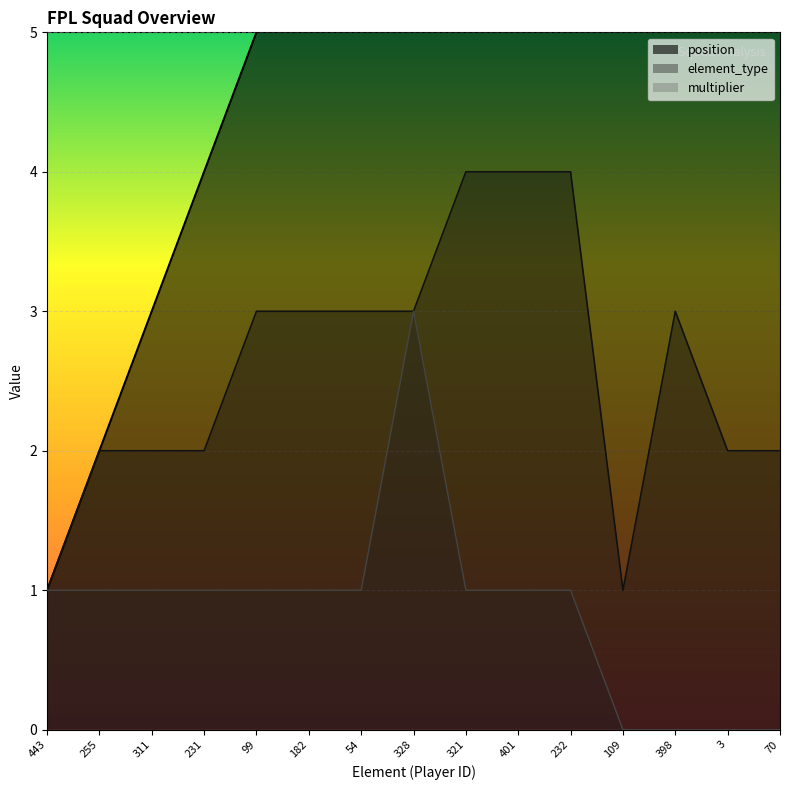

What position from the left is 231?

4